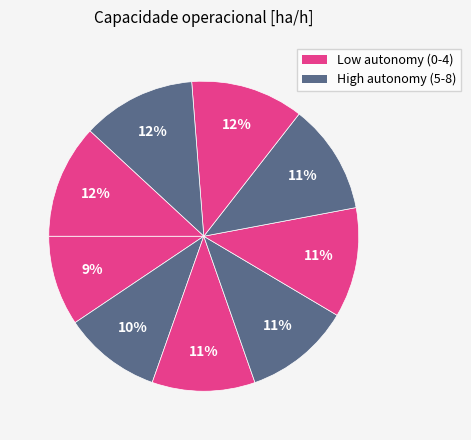

Count the number of slices in the pie.

9